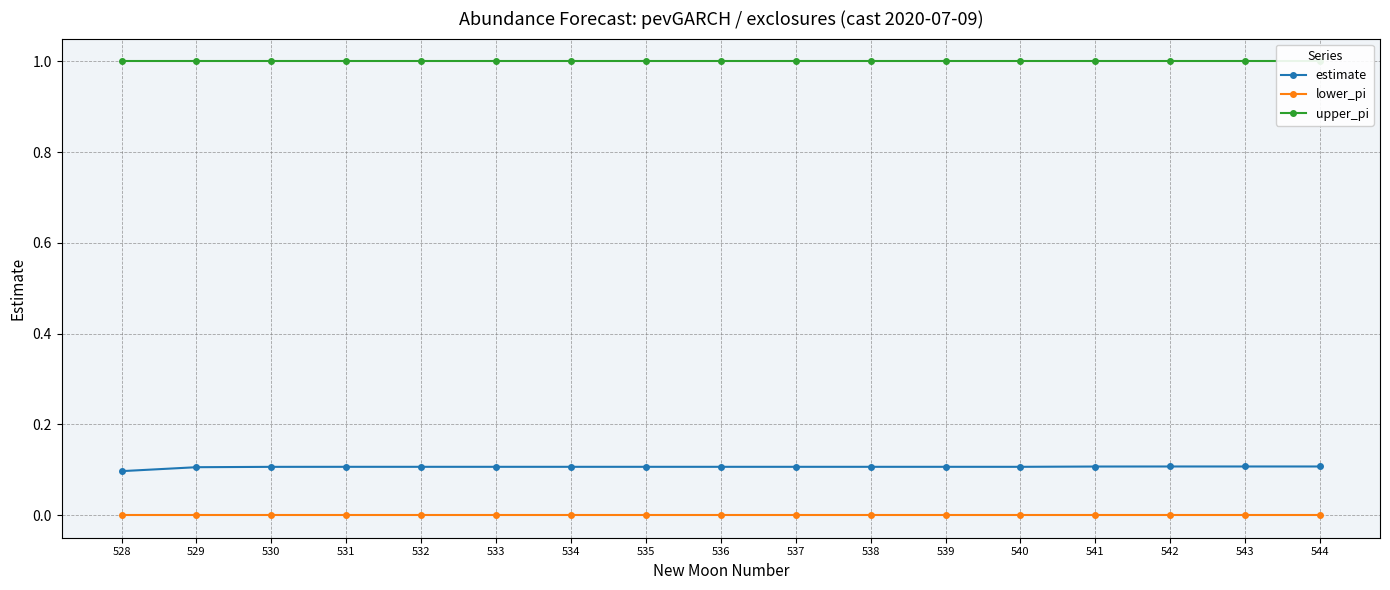

Where is upper_pi nearest to the value 1?

528